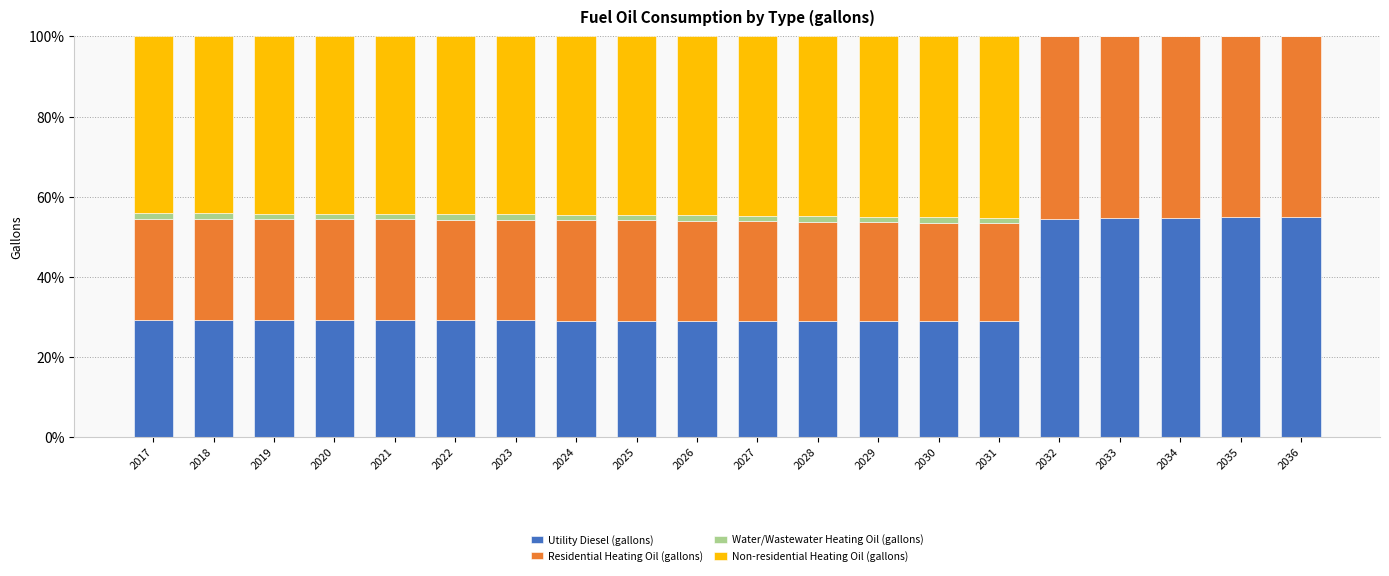

What is the maximum value for Utility Diesel (gallons)?

54.9